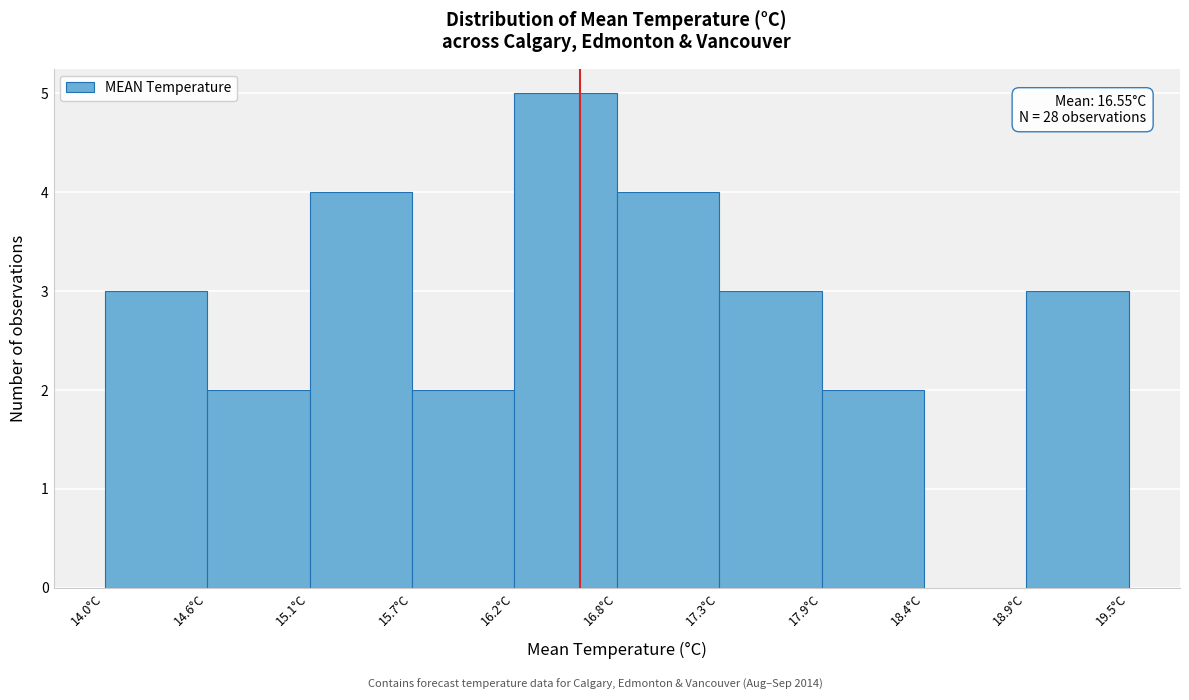

Which range on the x-axis has the tallest bar?

16.20 to 16.75